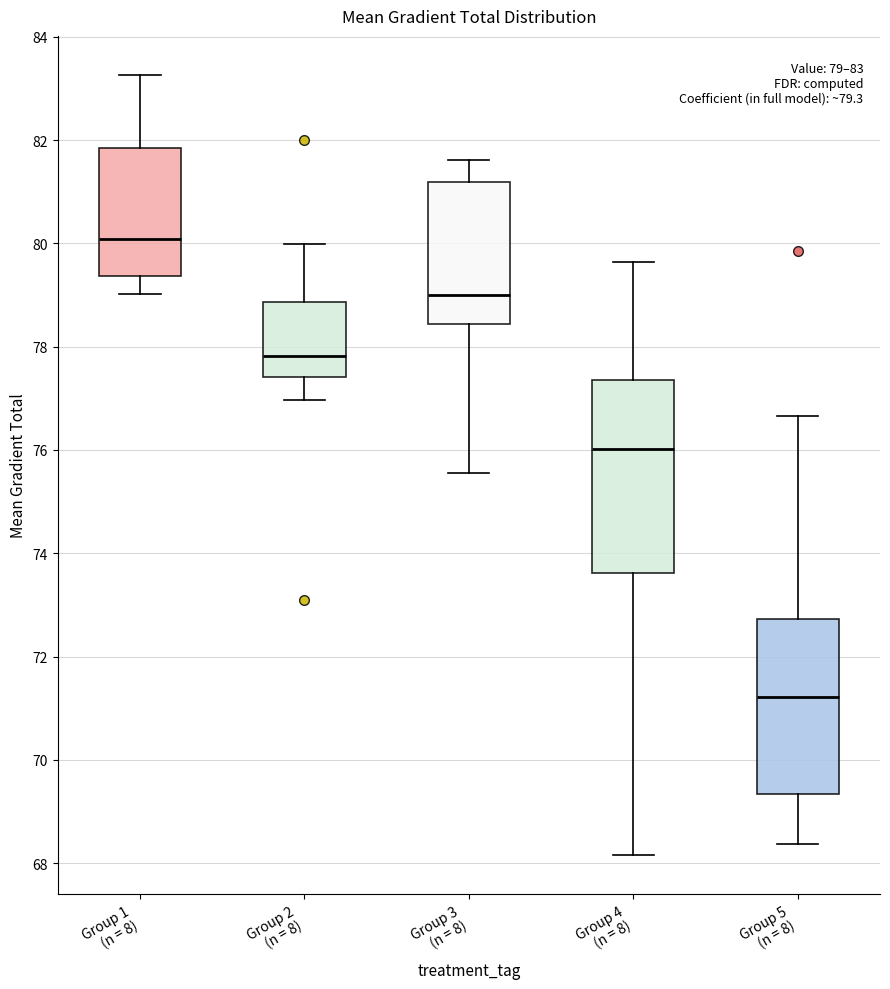

Which box's median line is the lowest?

Group 5 (n = 8)